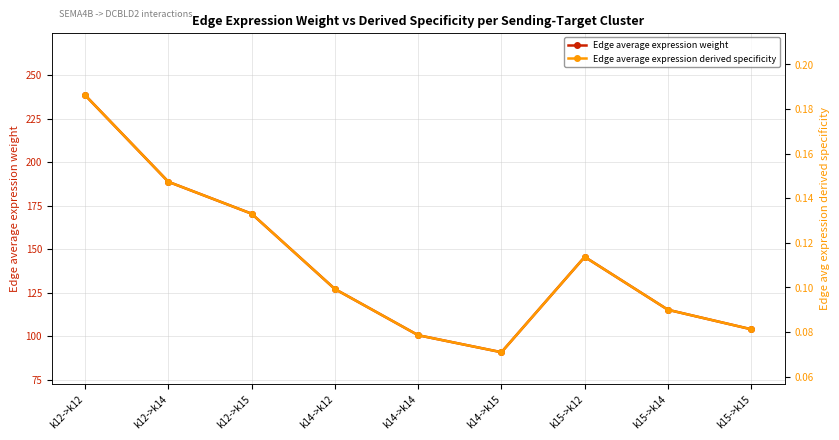

How many distinct data groups are displayed?

2